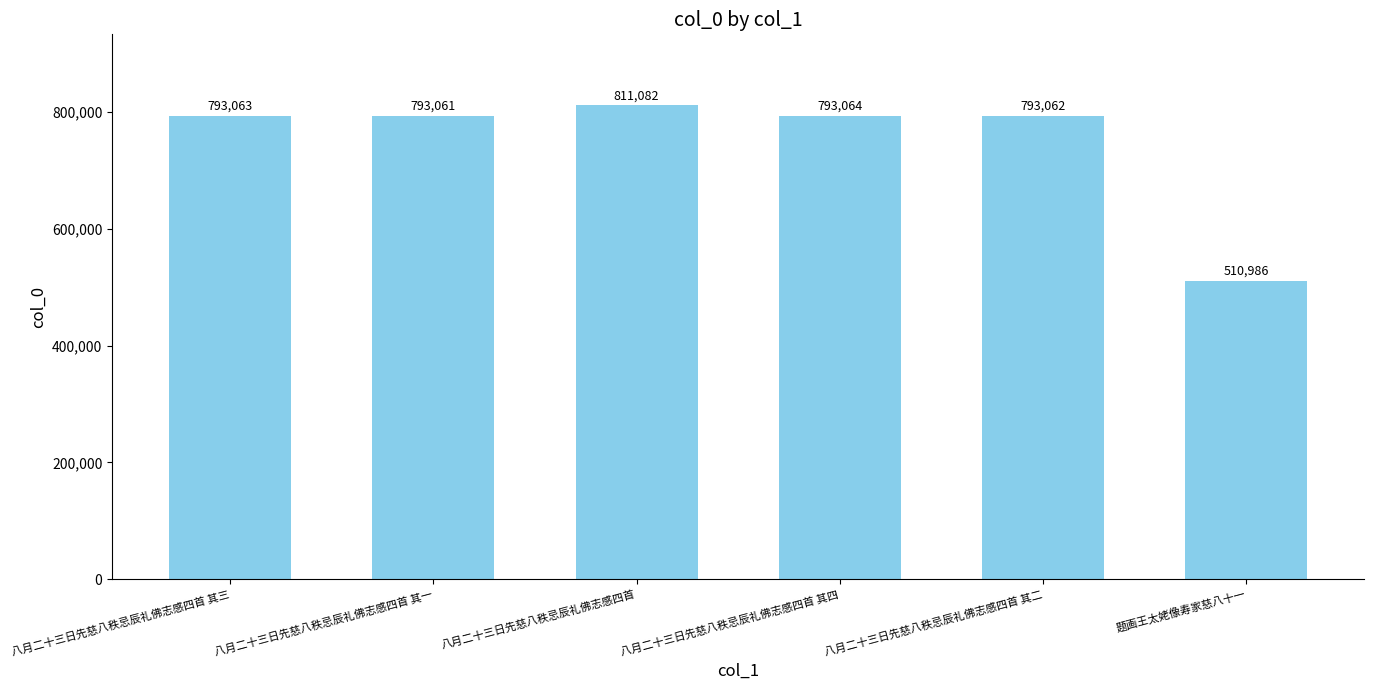

Reading right to left, list all the values displayed in this chart.

题画王太姥像寿家慈八十一=510986	八月二十三日先慈八秩忌辰礼佛志感四首 其二=793062	八月二十三日先慈八秩忌辰礼佛志感四首 其四=793064	八月二十三日先慈八秩忌辰礼佛志感四首=811082	八月二十三日先慈八秩忌辰礼佛志感四首 其一=793061	八月二十三日先慈八秩忌辰礼佛志感四首 其三=793063